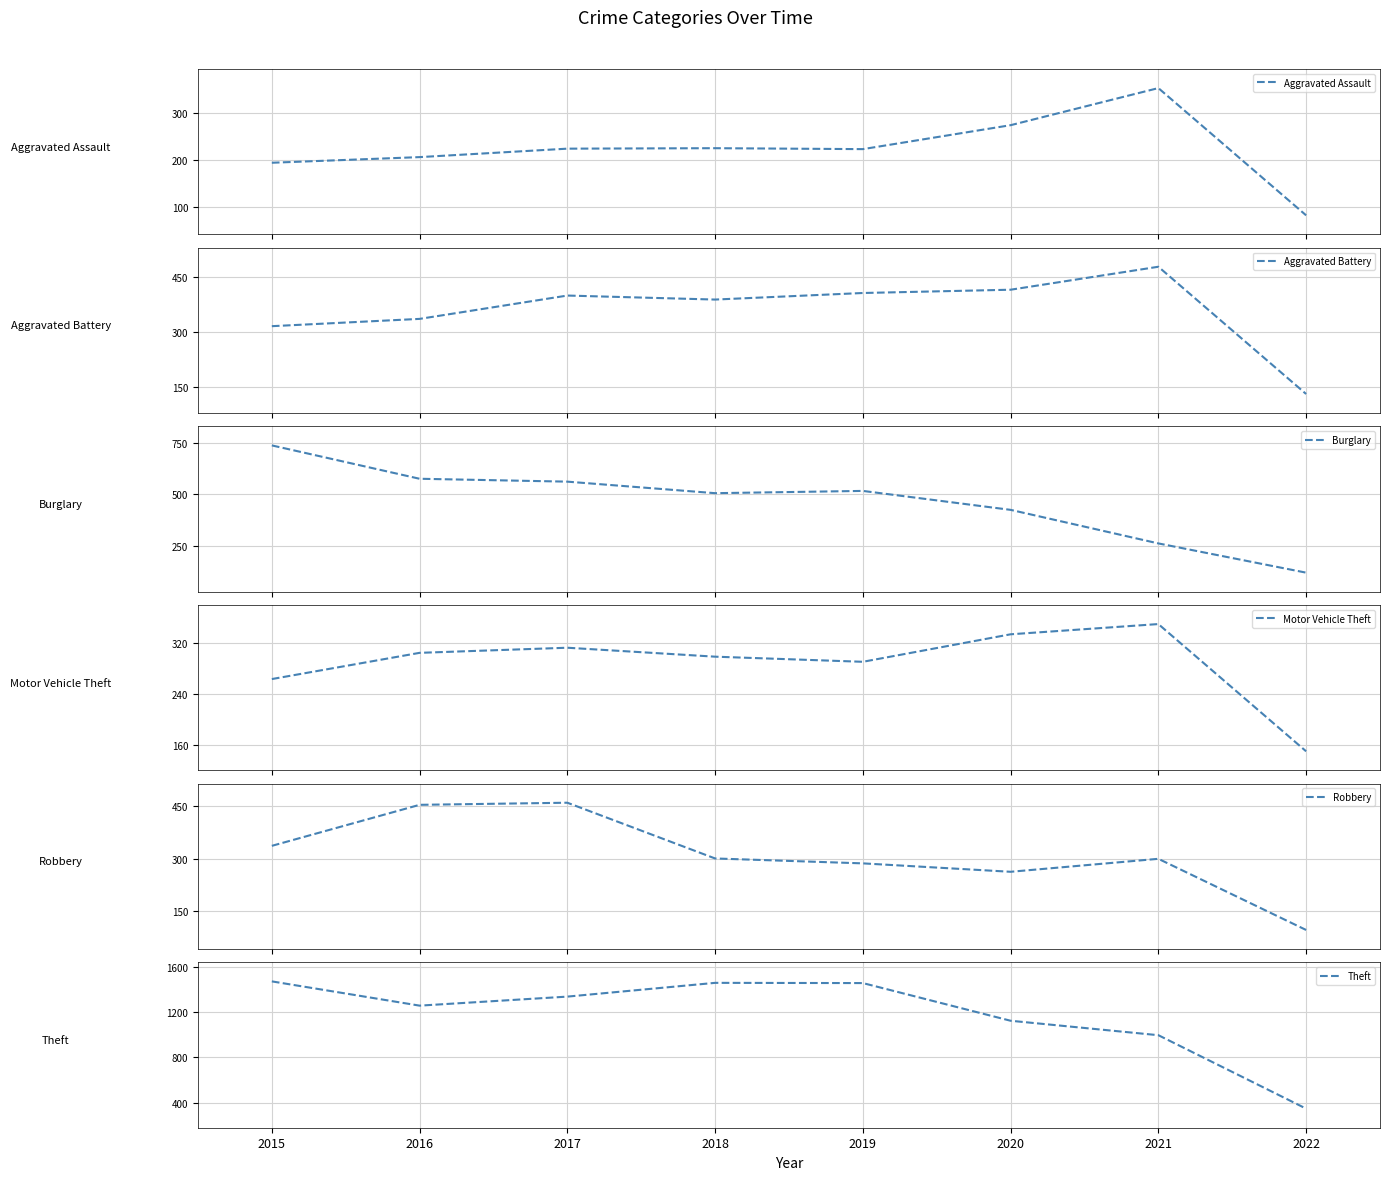

Which category has the lowest value in the Robbery series?

2022